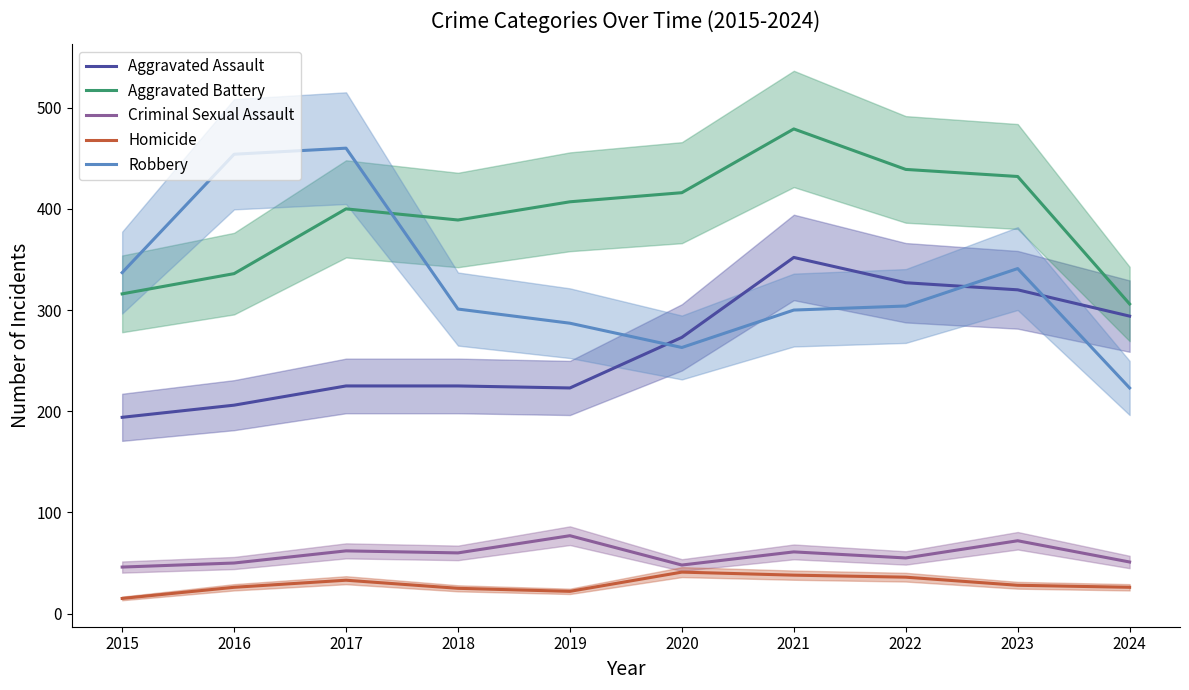

Is the value of Robbery at 2021 greater than the value of Criminal Sexual Assault at 2015?

Yes